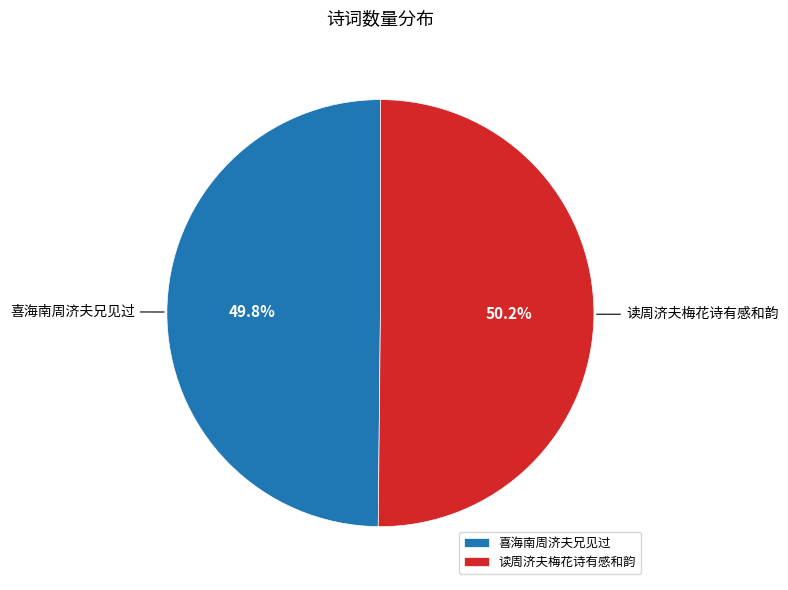

To the nearest percent, what portion does 喜海南周济夫兄见过 represent?

50%